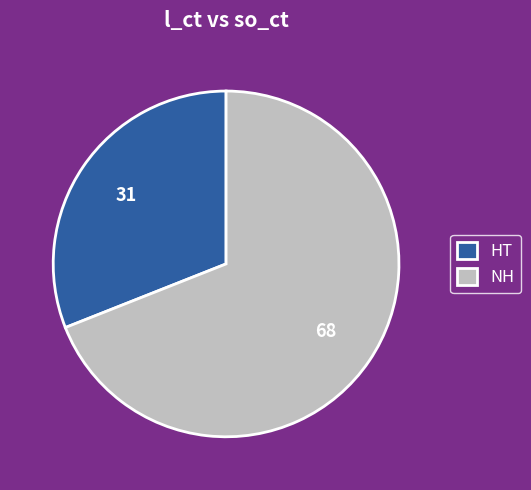

Which category has the biggest portion of the pie?

NH